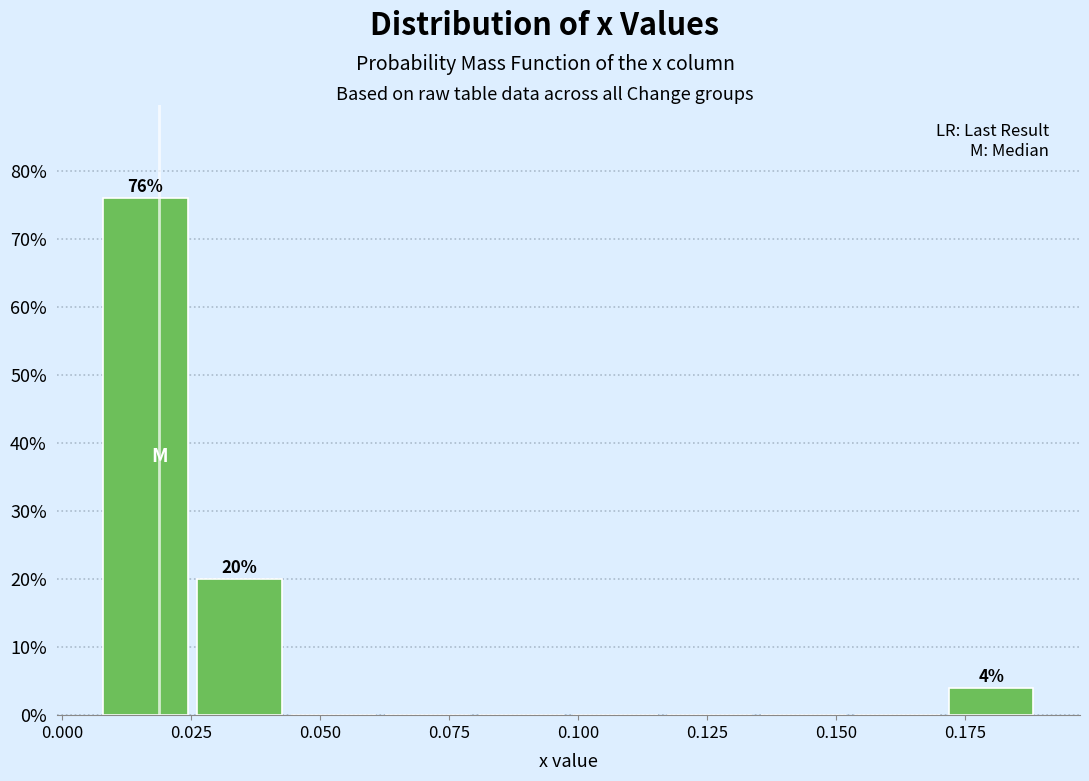

Around what value on the x-axis is the tallest bar? Give the approximate position of its centre, as read against the axis.

0.015